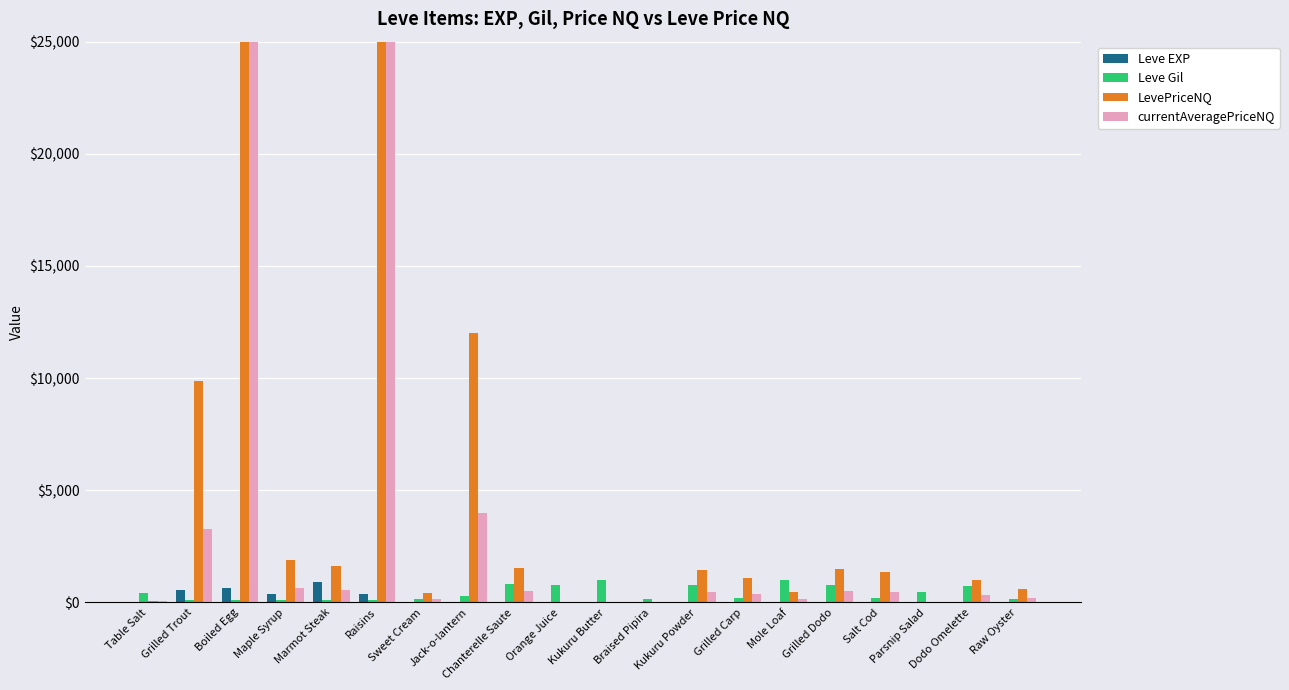

What is the maximum value for Leve EXP?

900.0